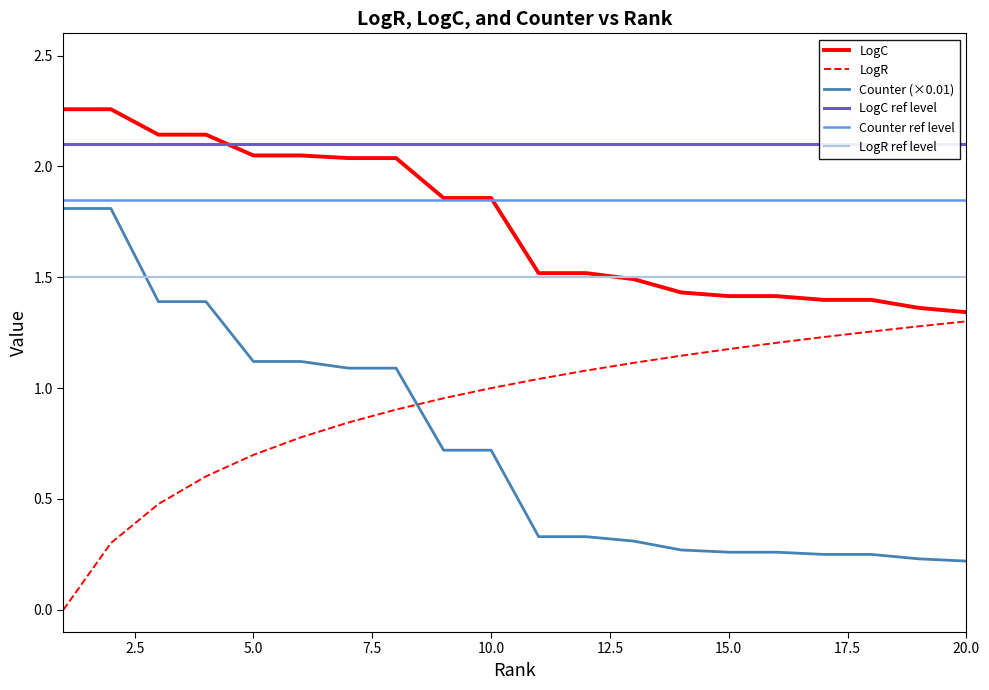

Reading left to right, transcribe all the data shown in this chart.

LogC: 2.3	2.3	2.1	2.1	2.0	2.0	2.0	2.0	1.9	1.9	1.5	1.5	1.5	1.4	1.4	1.4	1.4	1.4	1.4	1.3
LogR: 0.0	0.3	0.5	0.6	0.7	0.8	0.8	0.9	1.0	1.0	1.0	1.1	1.1	1.1	1.2	1.2	1.2	1.3	1.3	1.3
Counter (×0.01): 1.8	1.8	1.4	1.4	1.1	1.1	1.1	1.1	0.7	0.7	0.3	0.3	0.3	0.3	0.3	0.3	0.2	0.2	0.2	0.2
LogC ref level: 2.1	2.1	2.1	2.1	2.1	2.1	2.1	2.1	2.1	2.1	2.1	2.1	2.1	2.1	2.1	2.1	2.1	2.1	2.1	2.1
Counter ref level: 1.9	1.9	1.9	1.9	1.9	1.9	1.9	1.9	1.9	1.9	1.9	1.9	1.9	1.9	1.9	1.9	1.9	1.9	1.9	1.9
LogR ref level: 1.5	1.5	1.5	1.5	1.5	1.5	1.5	1.5	1.5	1.5	1.5	1.5	1.5	1.5	1.5	1.5	1.5	1.5	1.5	1.5